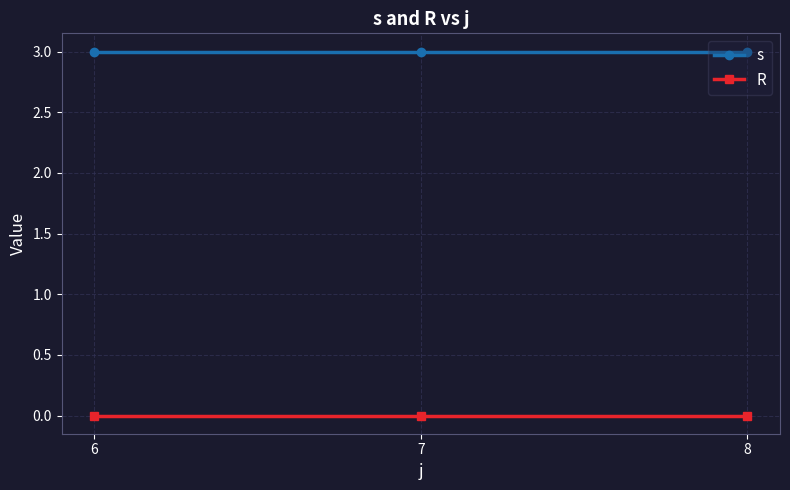

Reading left to right, list all the values displayed in this chart.

s: 6=3	7=3	8=3
R: 6=0	7=0	8=0